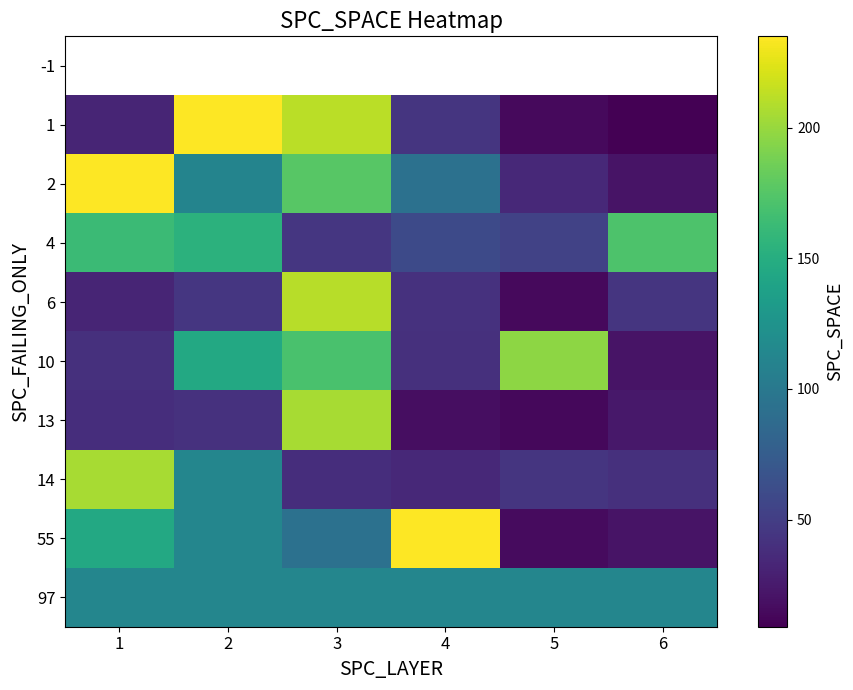

Rank the series by their maximum value, from highest to lowest.

-1, 1, 2, 55, 6, 13, 14, 10, 4, 97